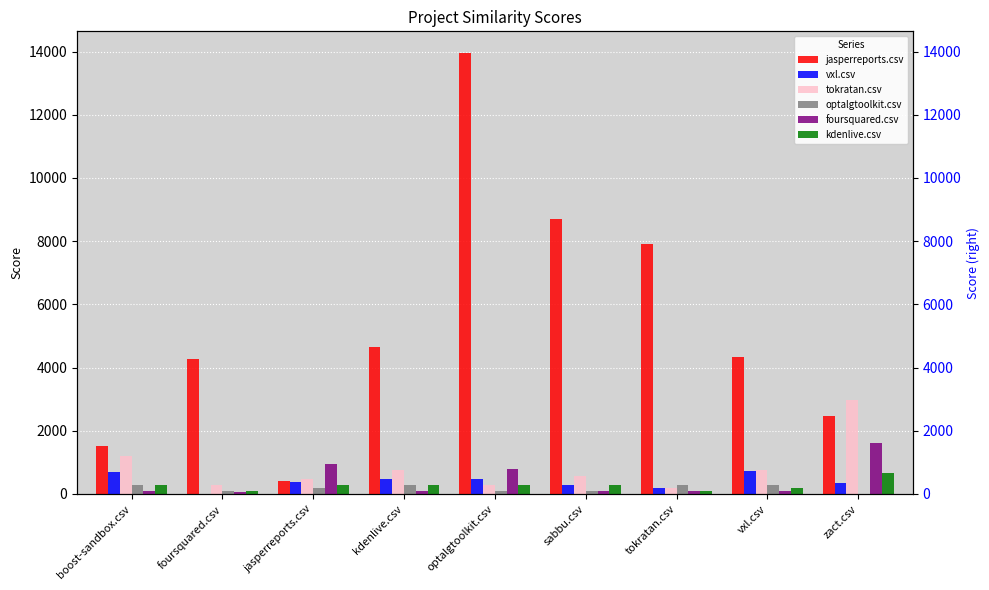

What is the value of the jasperreports.csv bar at the 1st from the left?

1520.0